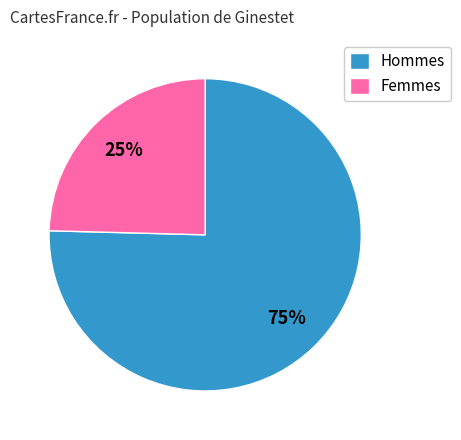

Is there a majority slice in this chart?

Yes